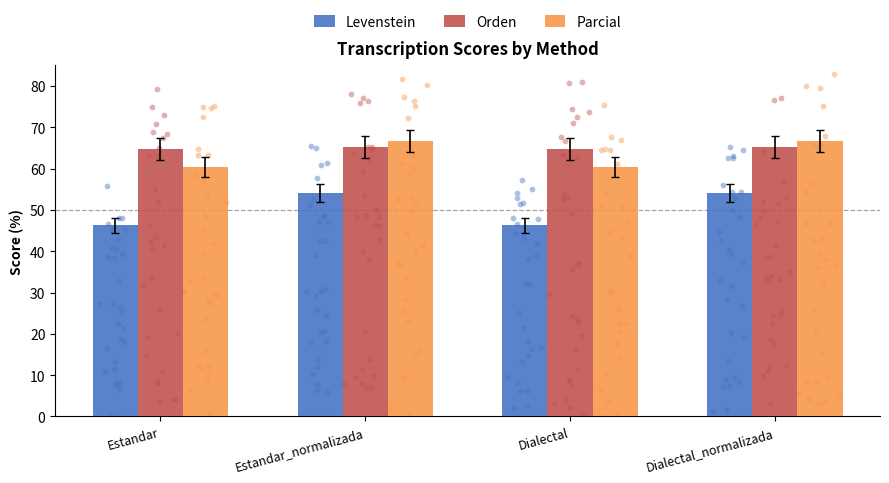

Which series has the widest spread of Y values?

Levenstein